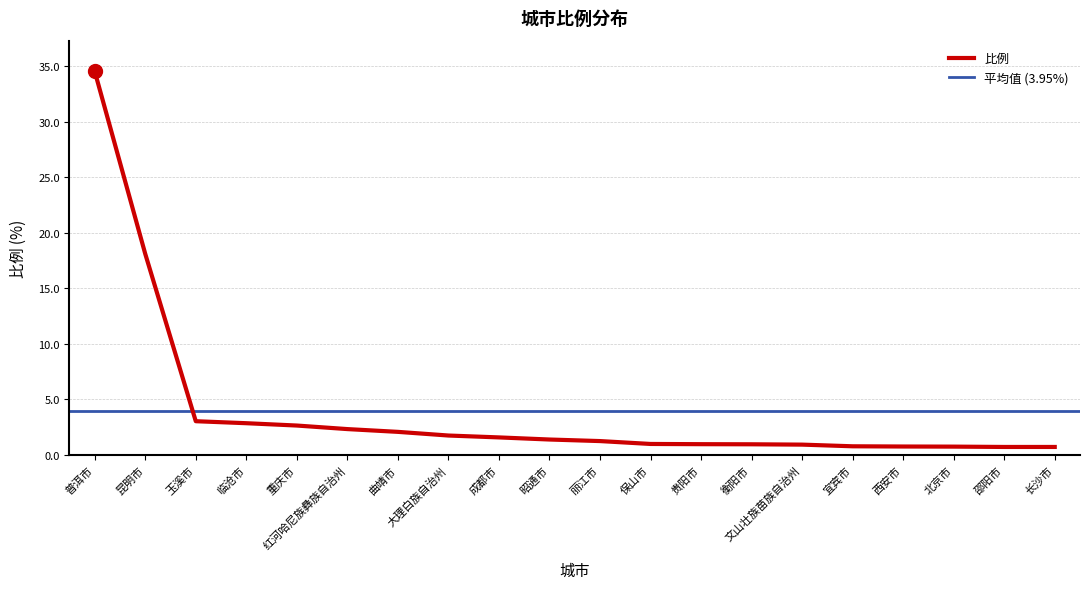

Which category has the lowest value across all series?

邵阳市